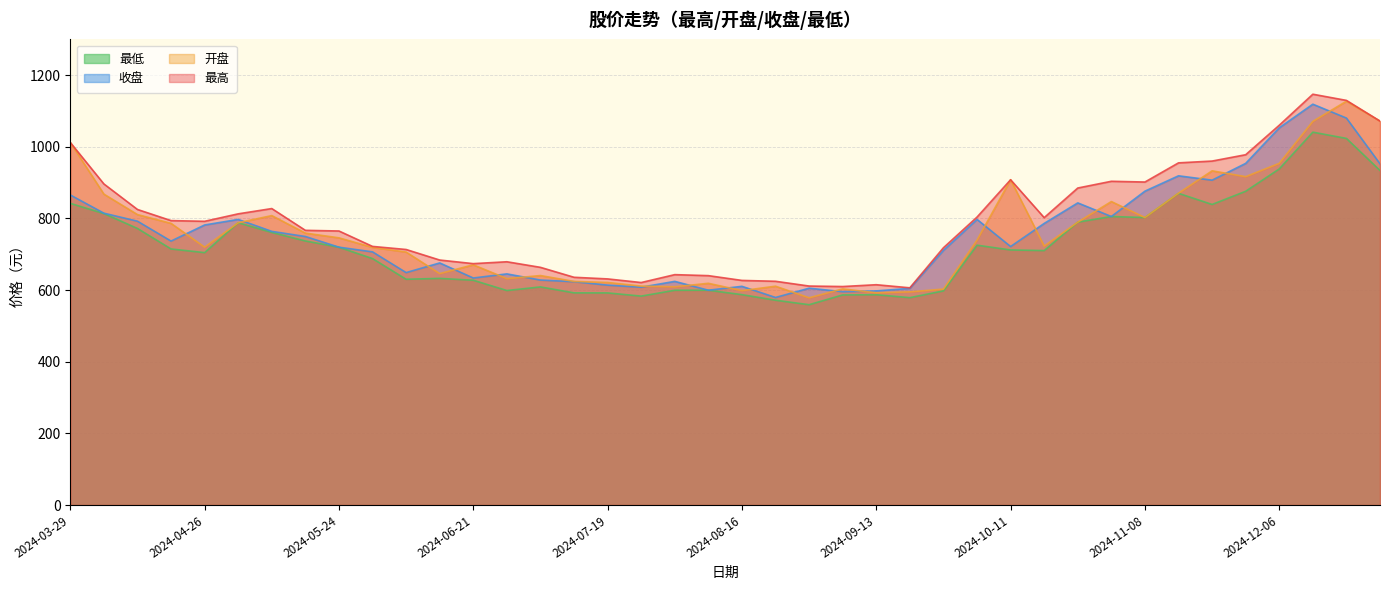

Where does the 最高 series first go above 792?

2024-03-29